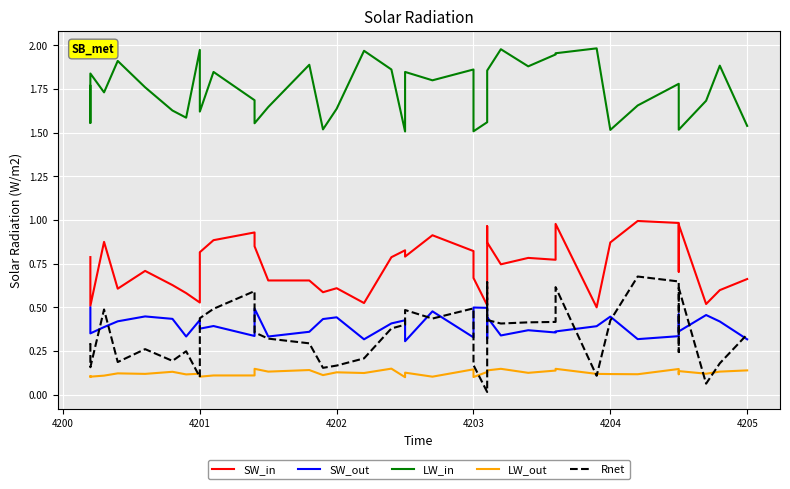

What is the difference between the second highest and minimum values in the SW_in series?

0.5